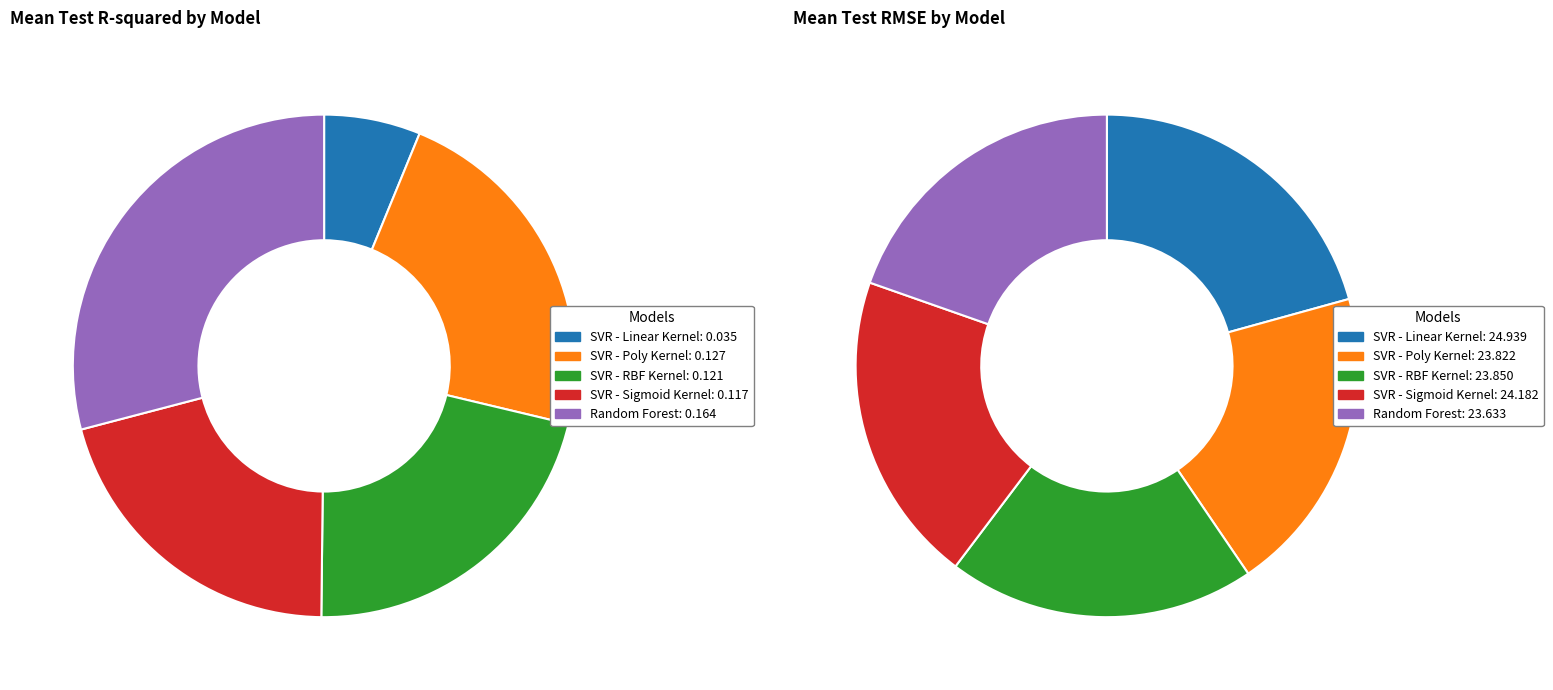

Is SVR - Sigmoid Kernel the majority of the pie?

No